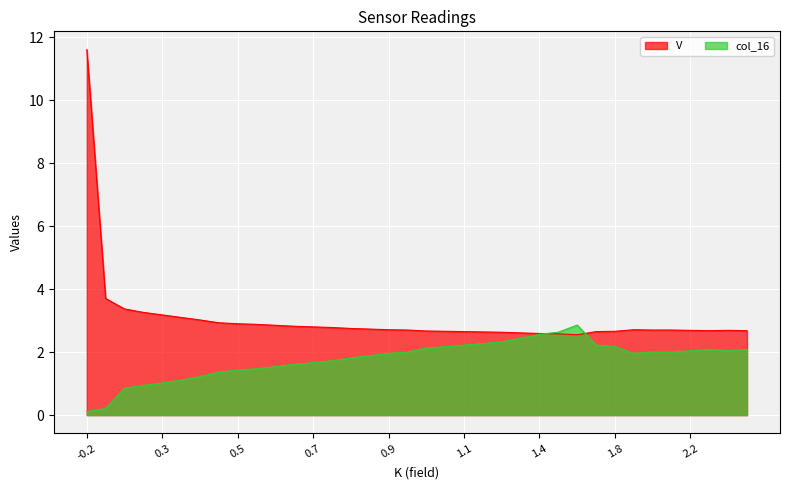

The V series shows 3.8 at 1.1. True or false?

False